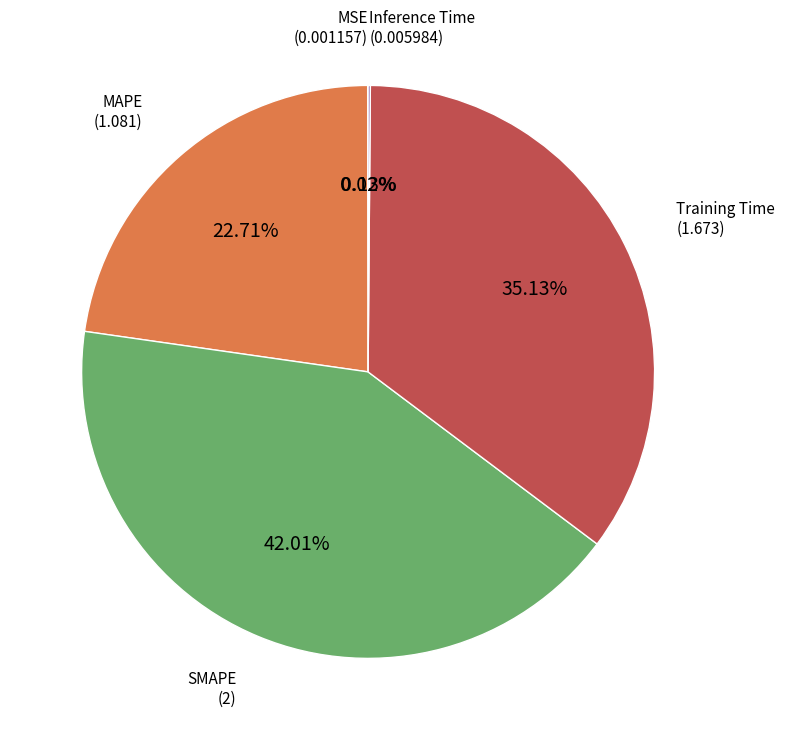

Is the sum of Training Time and MAPE greater than half?

Yes